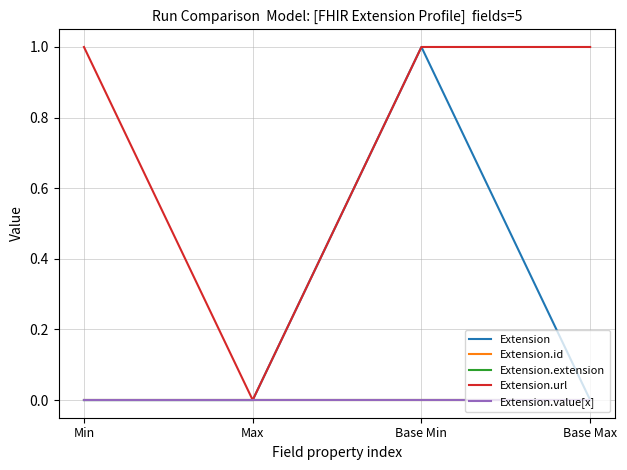

True or false: Extension.id and Extension.extension cross at least once.

False